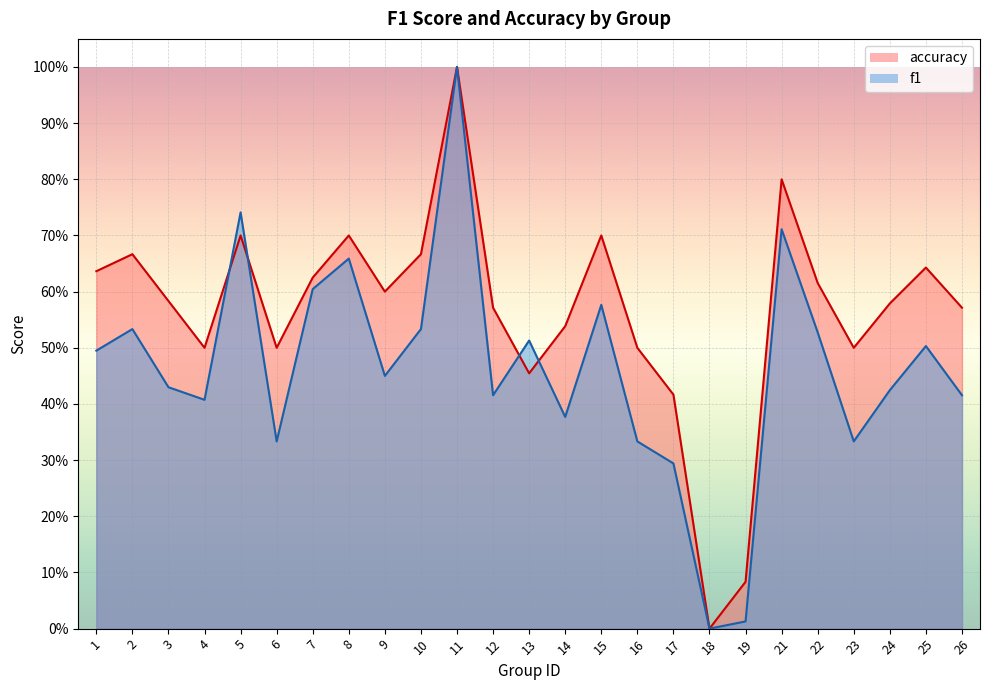

Reading right to left, what are all the values shown in this chart?

f1: 0.4	0.5	0.4	0.3	0.5	0.7	0.0	0.0	0.3	0.3	0.6	0.4	0.5	0.4	1.0	0.5	0.5	0.7	0.6	0.3	0.7	0.4	0.4	0.5	0.5
accuracy: 0.6	0.6	0.6	0.5	0.6	0.8	0.1	0.0	0.4	0.5	0.7	0.5	0.5	0.6	1.0	0.7	0.6	0.7	0.6	0.5	0.7	0.5	0.6	0.7	0.6